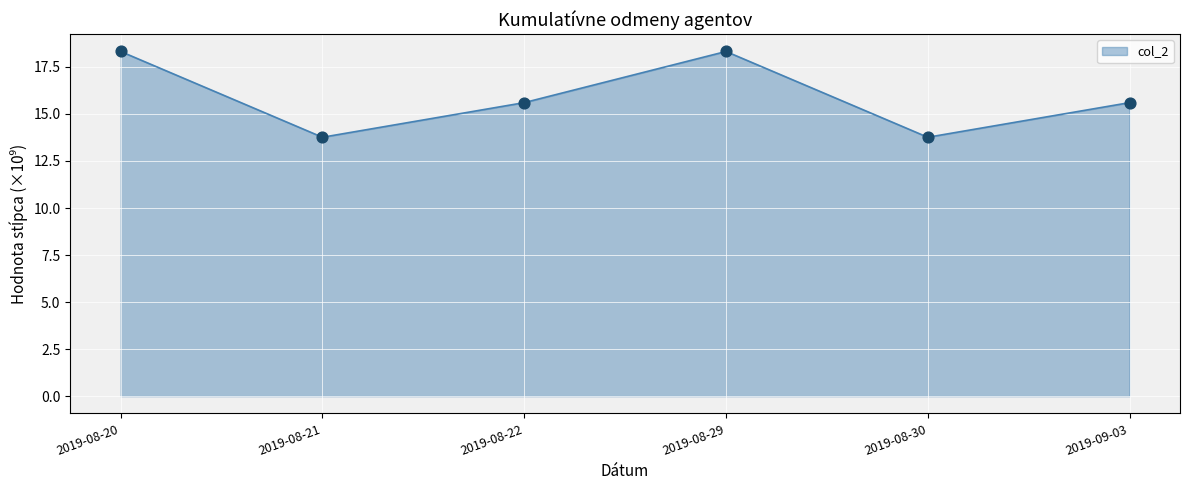

Which has a higher value, 2019-09-03 or 2019-08-30?

2019-09-03